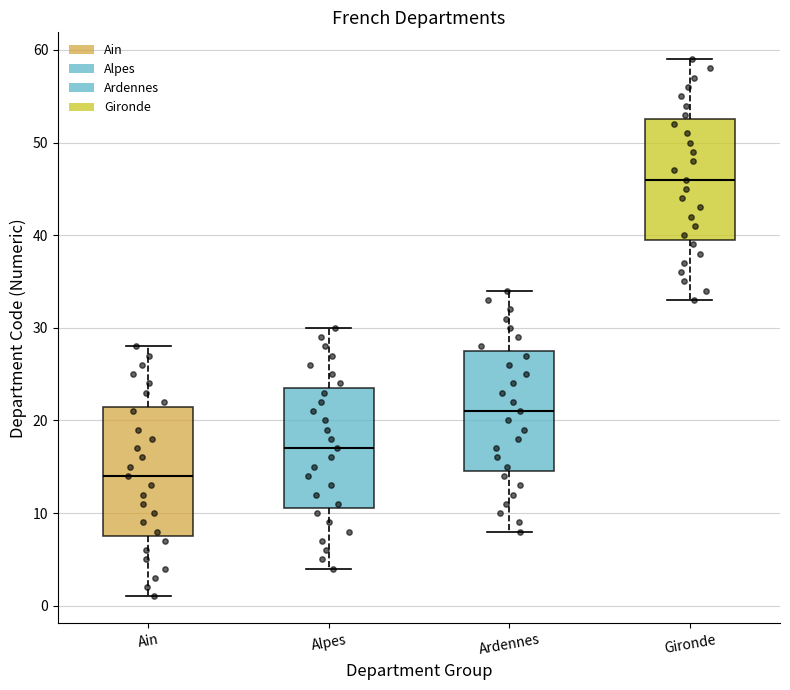

Reading left to right, transcribe this box plot: for each box, give where its median line is, the range the box spans, and where its two whiskers end, as read against the y-axis. The values are not printed on the chart, so give them approximately, as read against the axis.

Ain: median 14, box 8 to 22, whiskers 1 to 28
Alpes: median 17, box 11 to 24, whiskers 4 to 30
Ardennes: median 21, box 15 to 28, whiskers 8 to 34
Gironde: median 46, box 40 to 53, whiskers 33 to 59